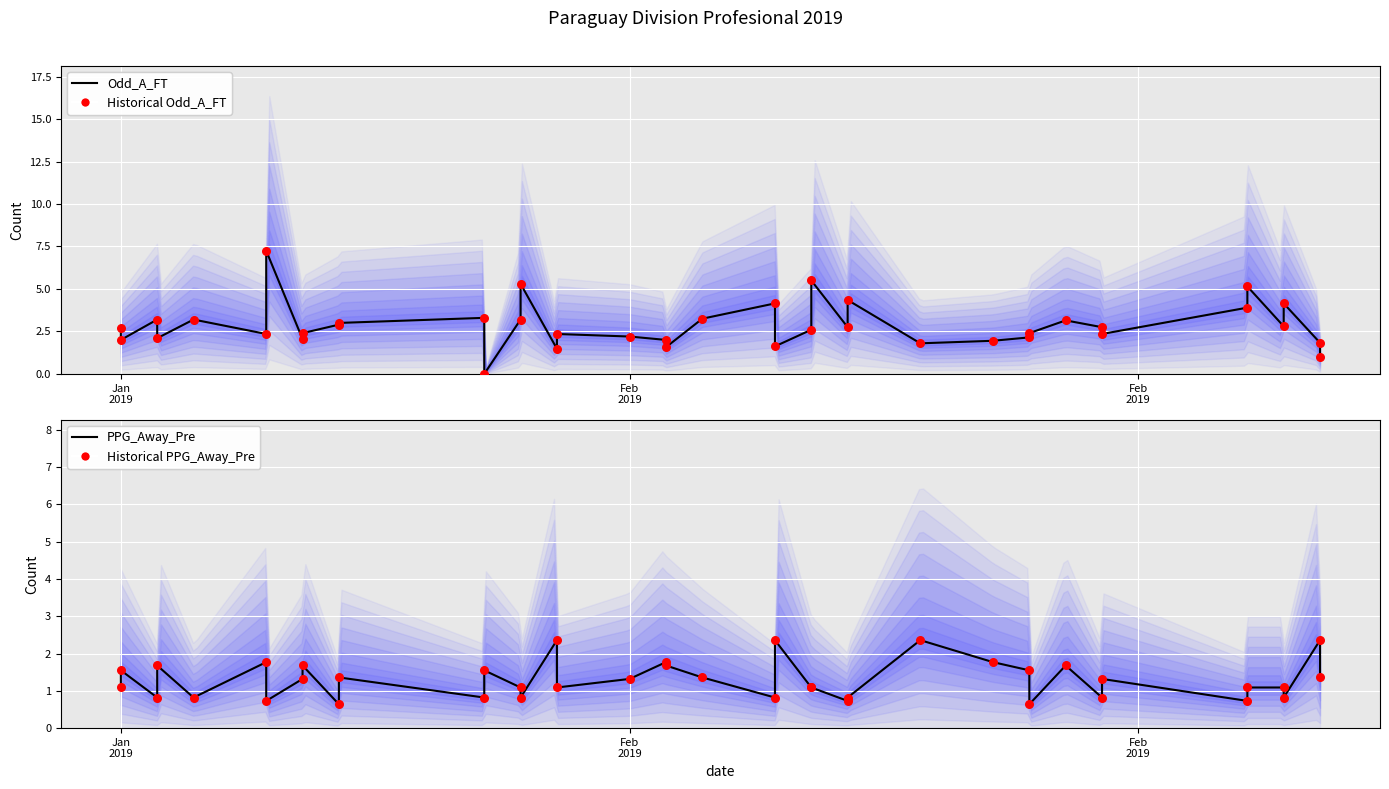

Which series has the largest total across all categories?

Odd_A_FT (line)